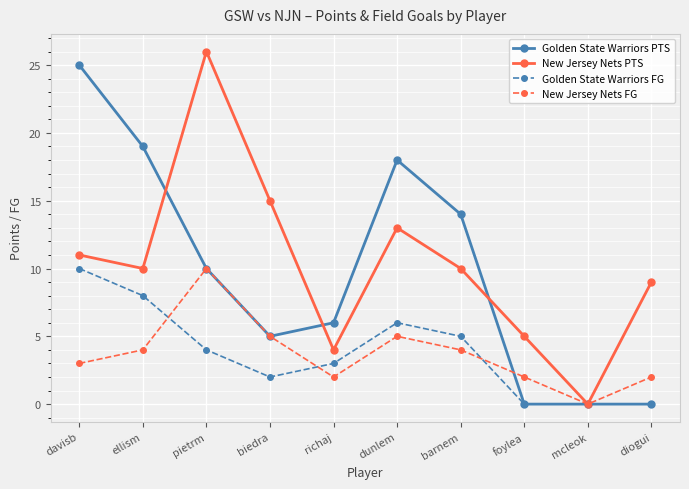

The value of Golden State Warriors FG at dunlem is 6. True or false?

True